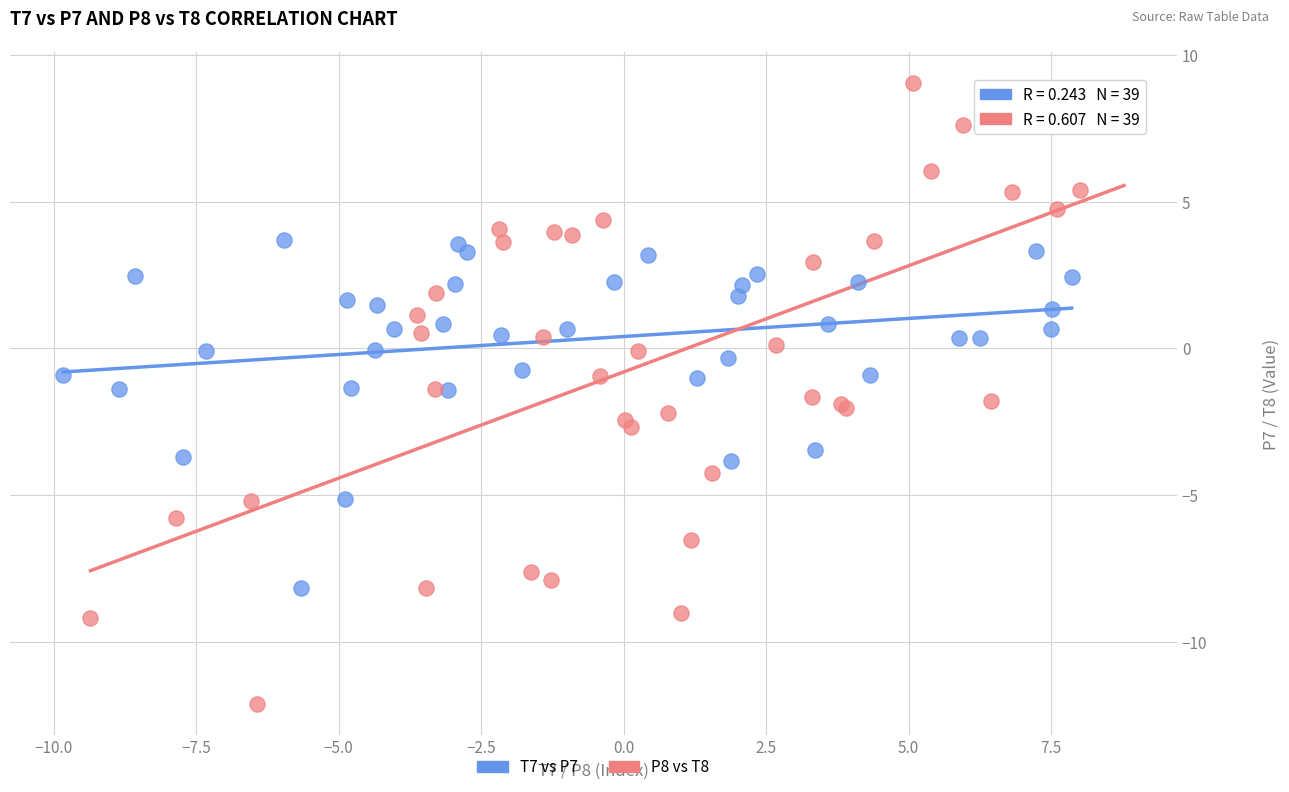

Which series reaches the minimum Y coordinate?

P8 vs T8